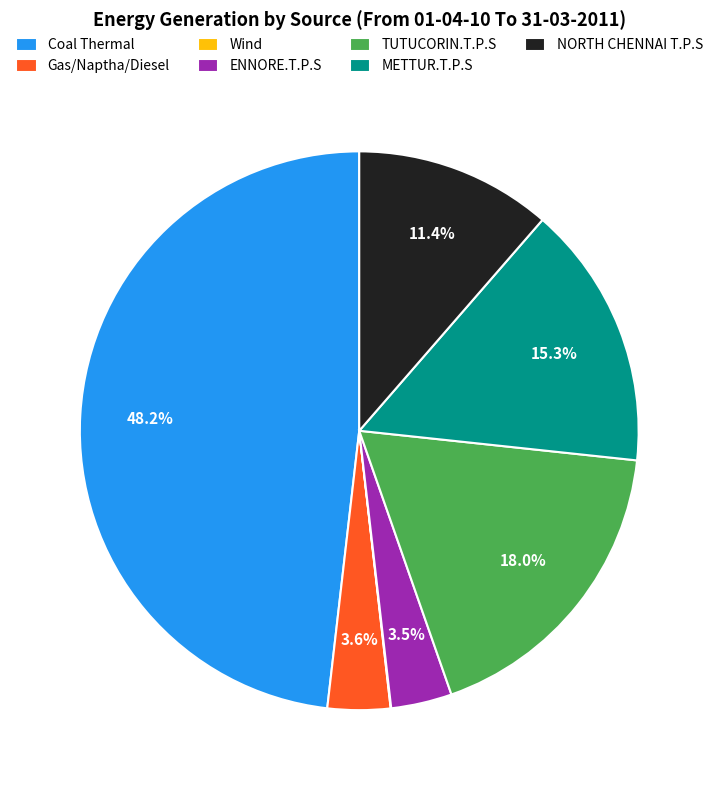

To the nearest percent, what portion does NORTH CHENNAI T.P.S represent?

11%